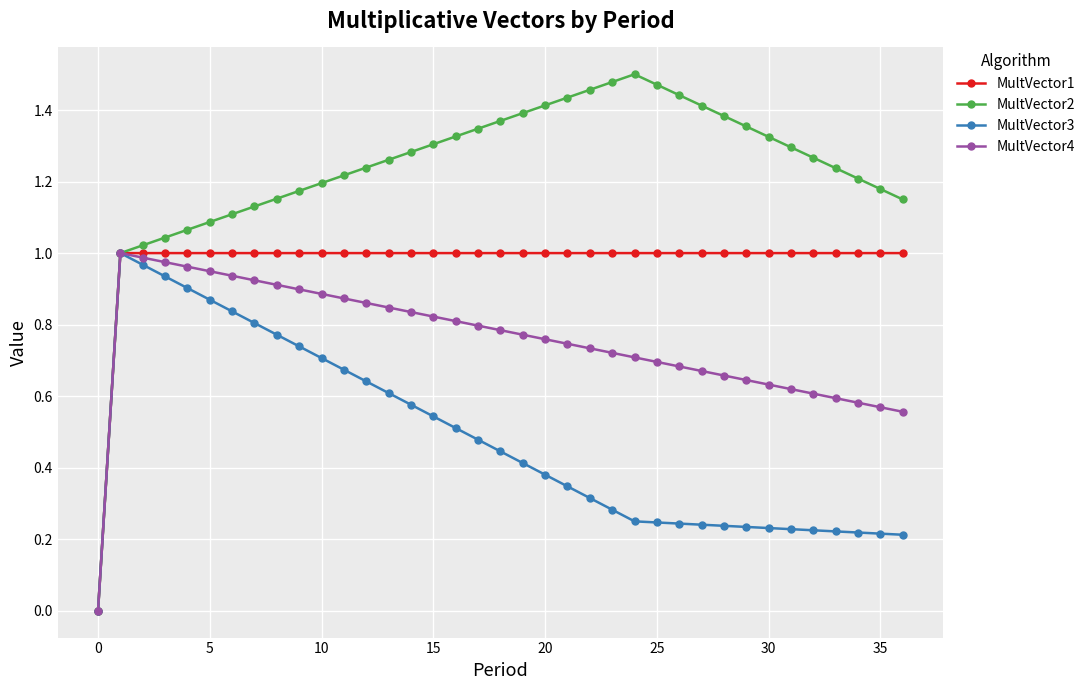

Which series has the largest total across all categories?

MultVector2